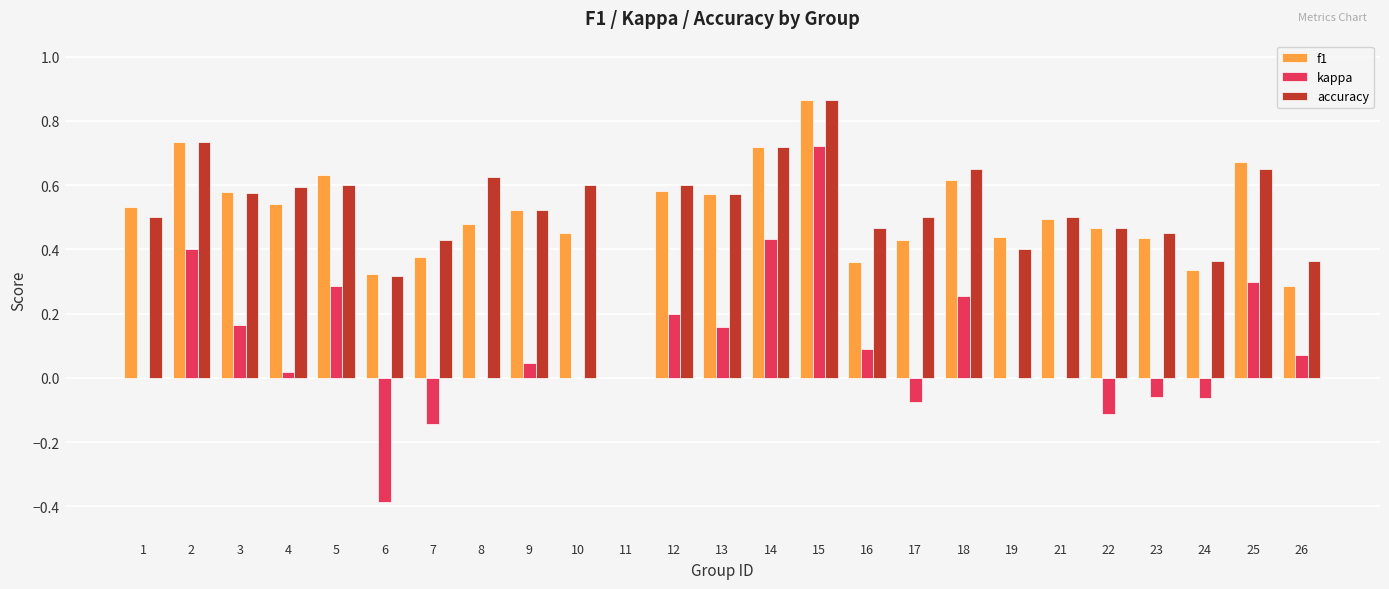

True or false: f1 has a value of 0.0 at 11.

True